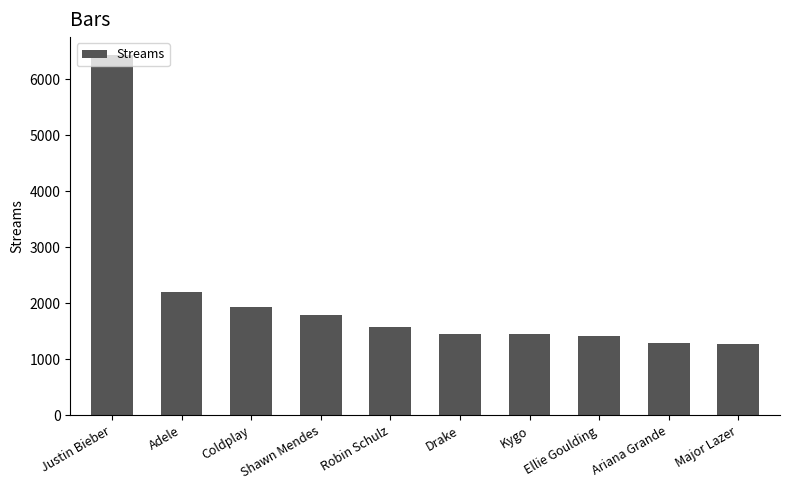

What is the change in value from Coldplay to Drake?

-479